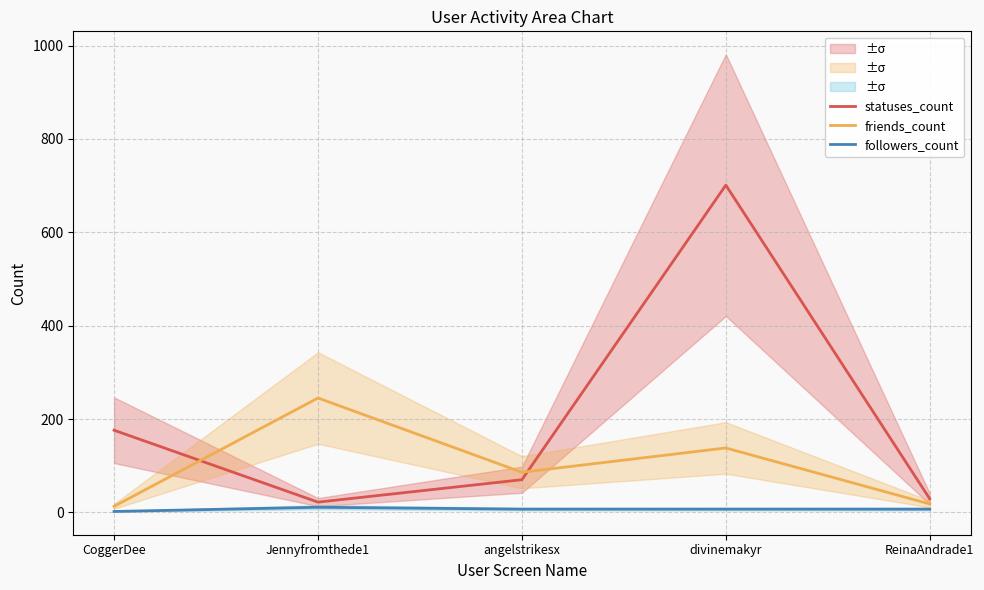

What is the total value across all series at CoggerDee?

191